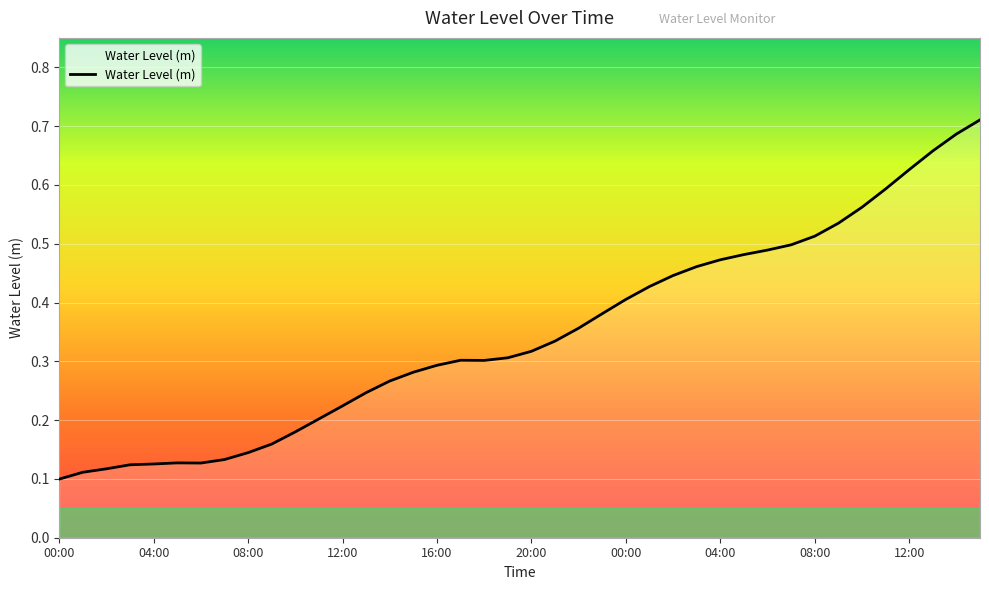

How many lines are shown in the chart?

1